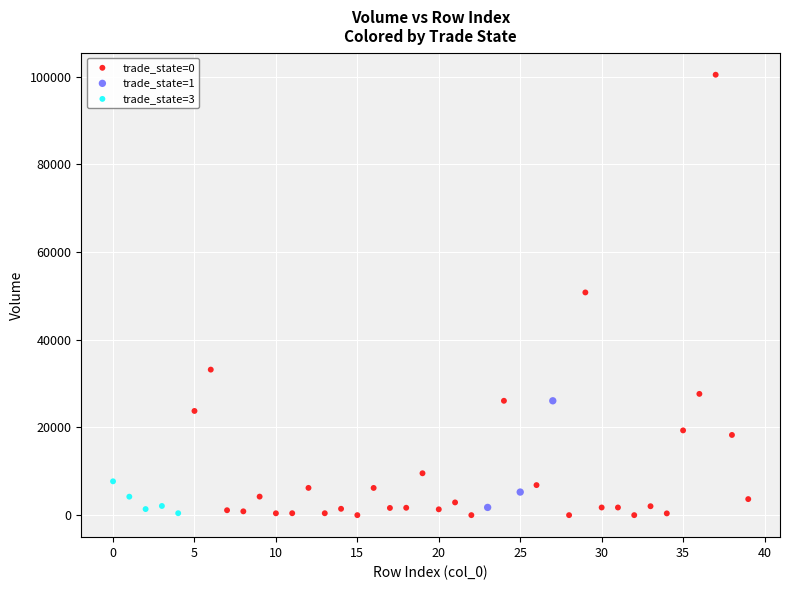

Which series contains the highest Y value?

trade_state=0